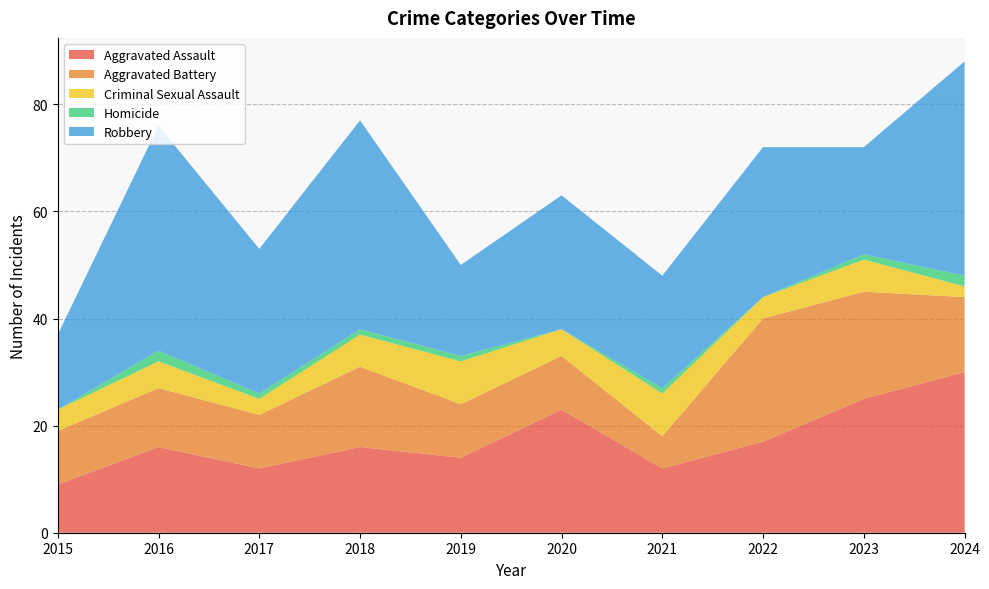

Reading left to right, transcribe all the data shown in this chart.

Aggravated Assault: 2015=9	2016=16	2017=12	2018=16	2019=14	2020=23	2021=12	2022=17	2023=25	2024=30
Aggravated Battery: 2015=10	2016=11	2017=10	2018=15	2019=10	2020=10	2021=6	2022=23	2023=20	2024=14
Criminal Sexual Assault: 2015=4	2016=5	2017=3	2018=6	2019=8	2020=5	2021=8	2022=4	2023=6	2024=2
Homicide: 2015=0	2016=2	2017=1	2018=1	2019=1	2020=0	2021=1	2022=0	2023=1	2024=2
Robbery: 2015=14	2016=42	2017=27	2018=39	2019=17	2020=25	2021=21	2022=28	2023=20	2024=40